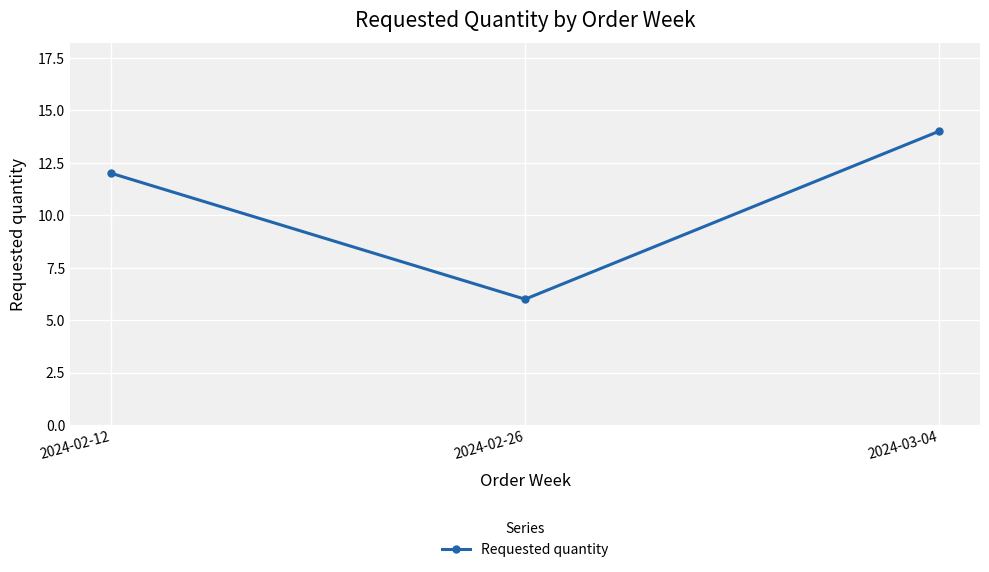

What is the ratio of the value at 2024-02-26 to the value at 2024-02-12?

0.5